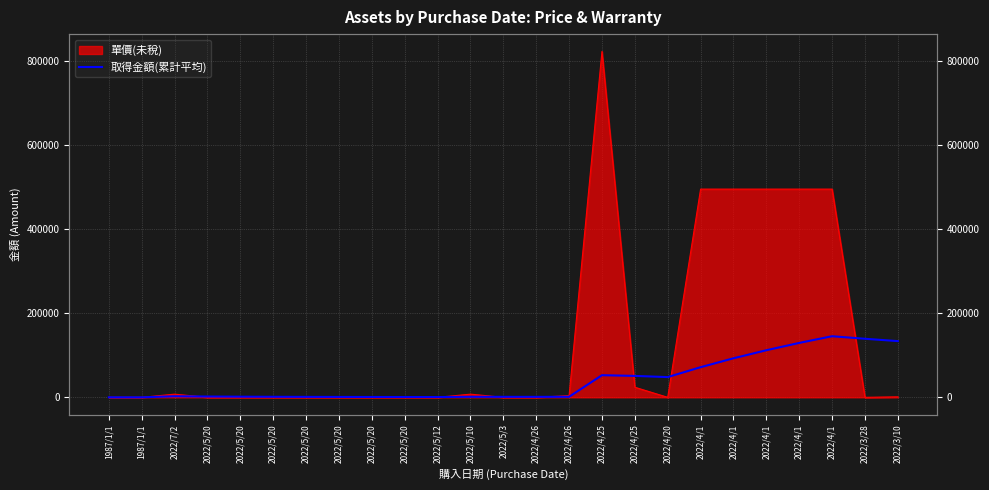

Does the chart display data point markers on the line(s)?

No